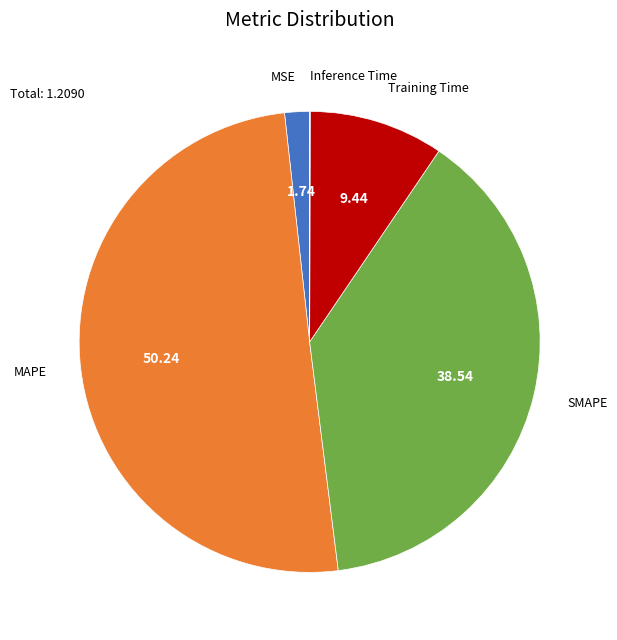

Which category has the biggest portion of the pie?

MAPE